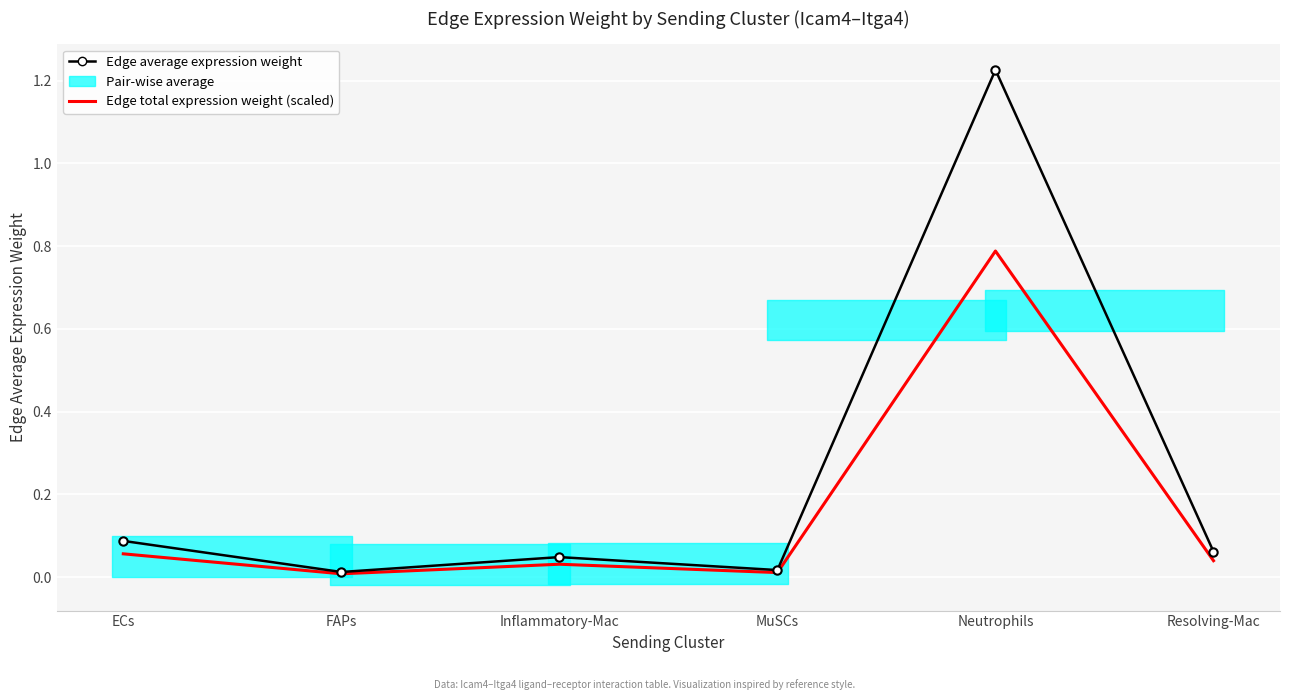

Where is the first local maximum for Edge average expression weight?

Inflammatory-Mac